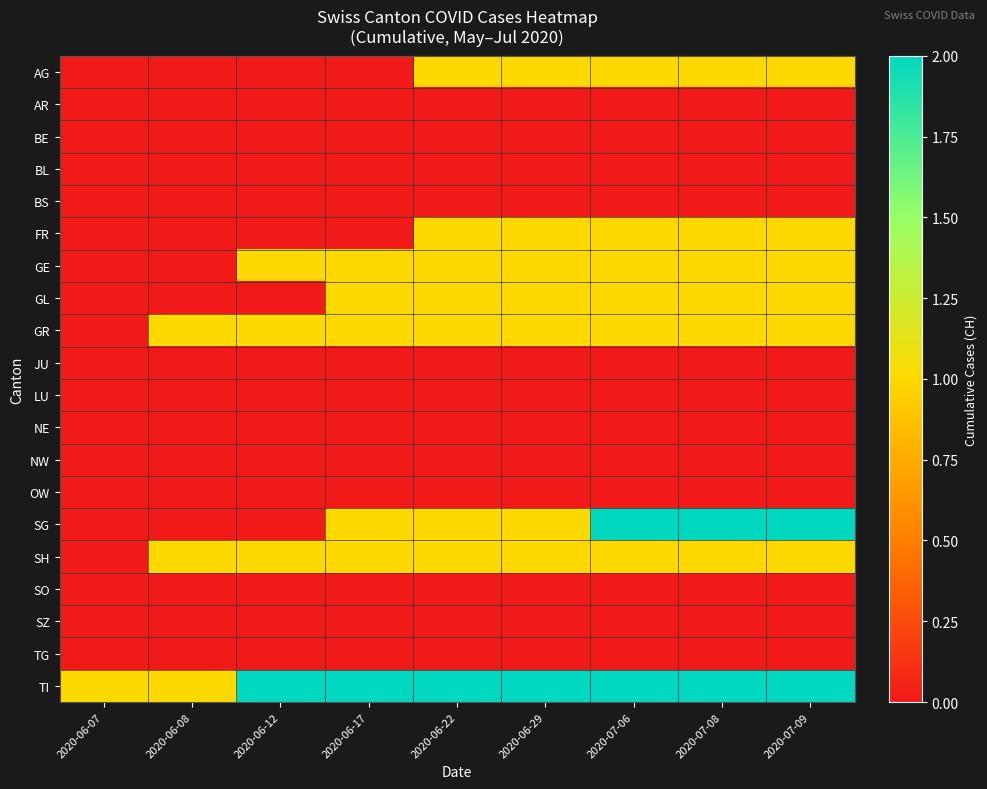

Reading right to left, transcribe all the data shown in this chart.

AG: 2020-07-09=1	2020-07-08=1	2020-07-06=1	2020-06-29=1	2020-06-22=1	2020-06-17=0	2020-06-12=0	2020-06-08=0	2020-06-07=0
AR: 2020-07-09=0	2020-07-08=0	2020-07-06=0	2020-06-29=0	2020-06-22=0	2020-06-17=0	2020-06-12=0	2020-06-08=0	2020-06-07=0
BE: 2020-07-09=0	2020-07-08=0	2020-07-06=0	2020-06-29=0	2020-06-22=0	2020-06-17=0	2020-06-12=0	2020-06-08=0	2020-06-07=0
BL: 2020-07-09=0	2020-07-08=0	2020-07-06=0	2020-06-29=0	2020-06-22=0	2020-06-17=0	2020-06-12=0	2020-06-08=0	2020-06-07=0
BS: 2020-07-09=0	2020-07-08=0	2020-07-06=0	2020-06-29=0	2020-06-22=0	2020-06-17=0	2020-06-12=0	2020-06-08=0	2020-06-07=0
FR: 2020-07-09=1	2020-07-08=1	2020-07-06=1	2020-06-29=1	2020-06-22=1	2020-06-17=0	2020-06-12=0	2020-06-08=0	2020-06-07=0
GE: 2020-07-09=1	2020-07-08=1	2020-07-06=1	2020-06-29=1	2020-06-22=1	2020-06-17=1	2020-06-12=1	2020-06-08=0	2020-06-07=0
GL: 2020-07-09=1	2020-07-08=1	2020-07-06=1	2020-06-29=1	2020-06-22=1	2020-06-17=1	2020-06-12=0	2020-06-08=0	2020-06-07=0
GR: 2020-07-09=1	2020-07-08=1	2020-07-06=1	2020-06-29=1	2020-06-22=1	2020-06-17=1	2020-06-12=1	2020-06-08=1	2020-06-07=0
JU: 2020-07-09=0	2020-07-08=0	2020-07-06=0	2020-06-29=0	2020-06-22=0	2020-06-17=0	2020-06-12=0	2020-06-08=0	2020-06-07=0
LU: 2020-07-09=0	2020-07-08=0	2020-07-06=0	2020-06-29=0	2020-06-22=0	2020-06-17=0	2020-06-12=0	2020-06-08=0	2020-06-07=0
NE: 2020-07-09=0	2020-07-08=0	2020-07-06=0	2020-06-29=0	2020-06-22=0	2020-06-17=0	2020-06-12=0	2020-06-08=0	2020-06-07=0
NW: 2020-07-09=0	2020-07-08=0	2020-07-06=0	2020-06-29=0	2020-06-22=0	2020-06-17=0	2020-06-12=0	2020-06-08=0	2020-06-07=0
OW: 2020-07-09=0	2020-07-08=0	2020-07-06=0	2020-06-29=0	2020-06-22=0	2020-06-17=0	2020-06-12=0	2020-06-08=0	2020-06-07=0
SG: 2020-07-09=2	2020-07-08=2	2020-07-06=2	2020-06-29=1	2020-06-22=1	2020-06-17=1	2020-06-12=0	2020-06-08=0	2020-06-07=0
SH: 2020-07-09=1	2020-07-08=1	2020-07-06=1	2020-06-29=1	2020-06-22=1	2020-06-17=1	2020-06-12=1	2020-06-08=1	2020-06-07=0
SO: 2020-07-09=0	2020-07-08=0	2020-07-06=0	2020-06-29=0	2020-06-22=0	2020-06-17=0	2020-06-12=0	2020-06-08=0	2020-06-07=0
SZ: 2020-07-09=0	2020-07-08=0	2020-07-06=0	2020-06-29=0	2020-06-22=0	2020-06-17=0	2020-06-12=0	2020-06-08=0	2020-06-07=0
TG: 2020-07-09=0	2020-07-08=0	2020-07-06=0	2020-06-29=0	2020-06-22=0	2020-06-17=0	2020-06-12=0	2020-06-08=0	2020-06-07=0
TI: 2020-07-09=2	2020-07-08=2	2020-07-06=2	2020-06-29=2	2020-06-22=2	2020-06-17=2	2020-06-12=2	2020-06-08=1	2020-06-07=1